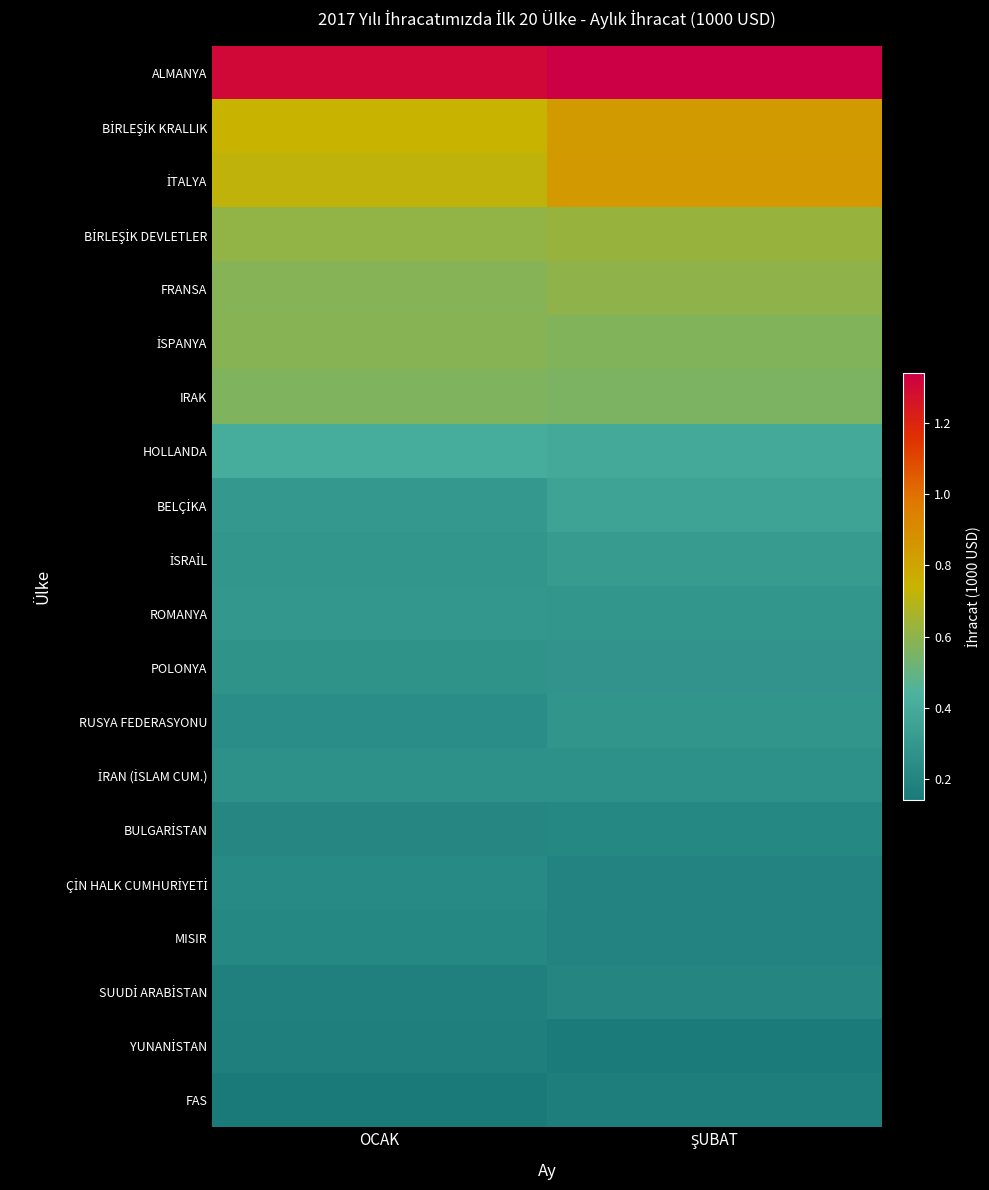

What is the difference between the highest and lowest values at OCAK?

1164471.3